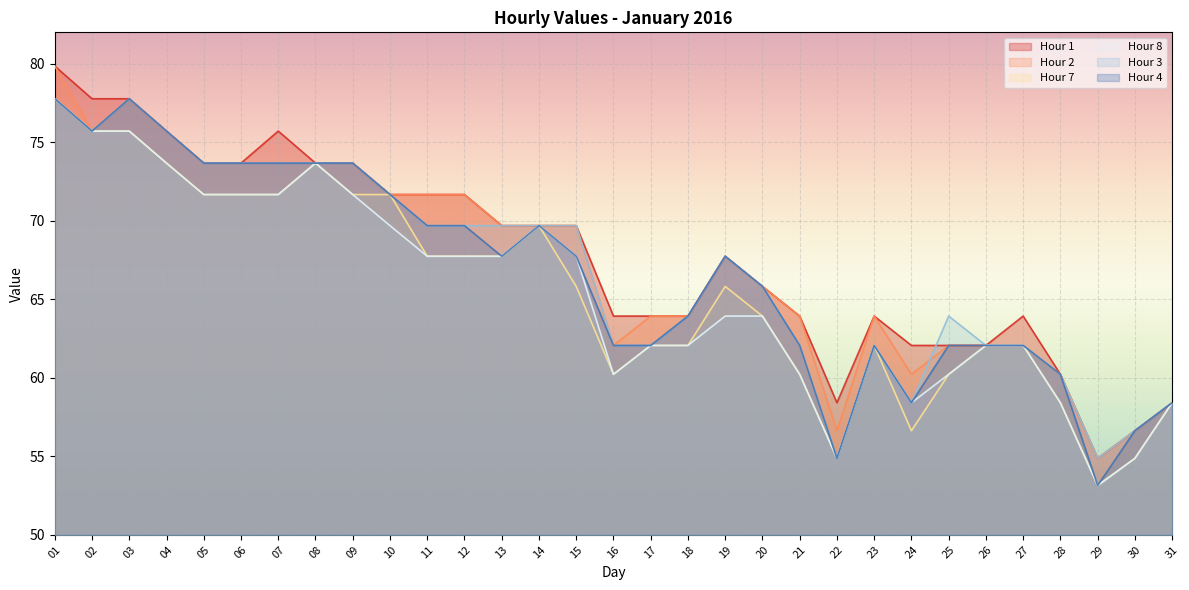

Reading right to left, what are all the values shown in this chart?

Hour 1: 58.4	56.6	54.9	60.2	63.9	62.1	62.1	62.1	63.9	58.4	63.9	65.8	67.7	63.9	63.9	63.9	69.7	69.7	69.7	71.7	71.7	71.7	73.7	73.7	75.7	73.7	73.7	75.7	77.8	77.8	79.8
Hour 2: 58.4	56.6	54.9	60.2	62.1	62.1	62.1	60.2	63.9	56.6	63.9	65.8	67.7	63.9	63.9	62.1	69.7	69.7	69.7	71.7	71.7	71.7	73.7	73.7	73.7	73.7	73.7	75.7	77.8	75.7	79.8
Hour 7: 58.4	54.9	53.1	58.4	62.1	62.1	60.2	56.6	62.1	54.9	60.2	63.9	65.8	62.1	62.1	60.2	65.8	69.7	67.7	67.7	67.7	71.7	71.7	73.7	71.7	71.7	71.7	73.7	75.7	75.7	77.8
Hour 8: 58.4	54.9	53.1	58.4	62.1	62.1	60.2	58.4	62.1	54.9	60.2	63.9	63.9	62.1	62.1	60.2	67.7	69.7	67.7	67.7	67.7	69.7	71.7	73.7	71.7	71.7	71.7	73.7	75.7	75.7	77.8
Hour 3: 58.4	56.6	54.9	60.2	62.1	62.1	63.9	58.4	62.1	54.9	62.1	65.8	67.7	63.9	62.1	62.1	69.7	69.7	69.7	69.7	69.7	71.7	73.7	73.7	73.7	73.7	73.7	75.7	77.8	75.7	77.8
Hour 4: 58.4	56.6	53.1	60.2	62.1	62.1	62.1	58.4	62.1	54.9	62.1	65.8	67.7	63.9	62.1	62.1	67.7	69.7	67.7	69.7	69.7	71.7	73.7	73.7	73.7	73.7	73.7	75.7	77.8	75.7	77.8